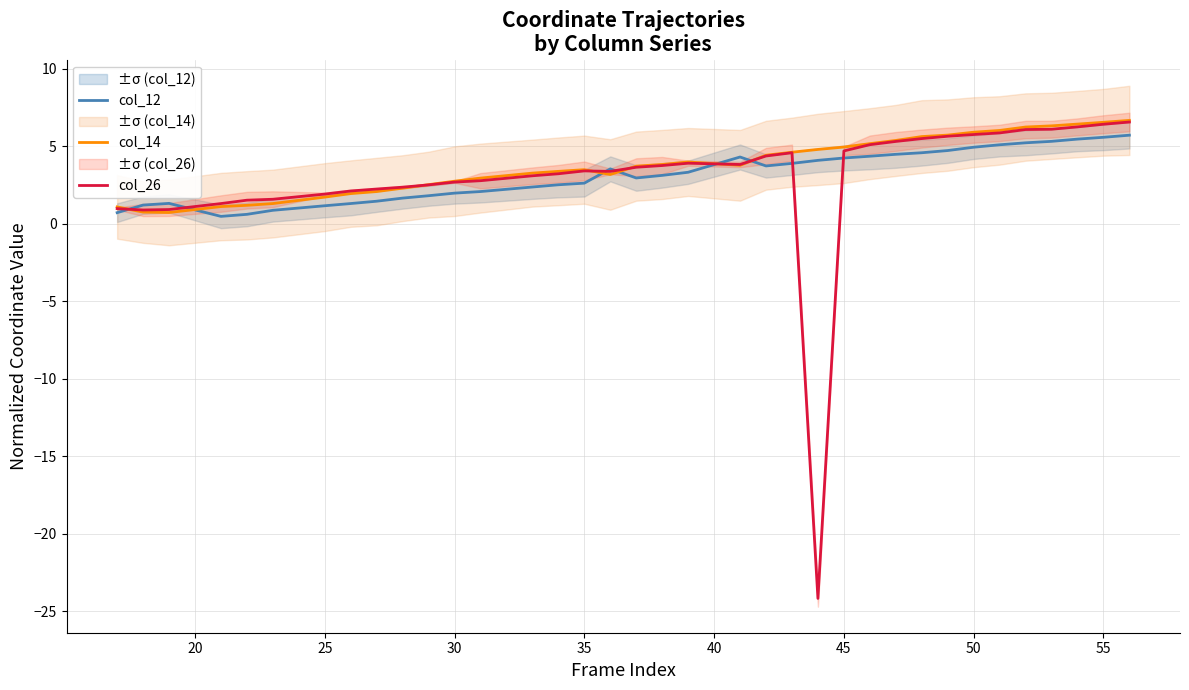

What are all the series names shown in the legend?

col_12, col_14, col_26